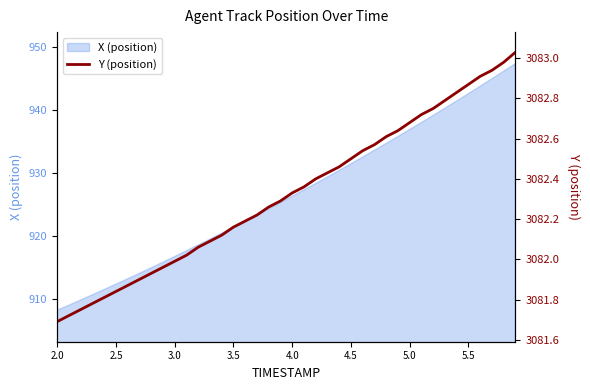

True or false: there are more than 0 points higher than both neighbors.

False